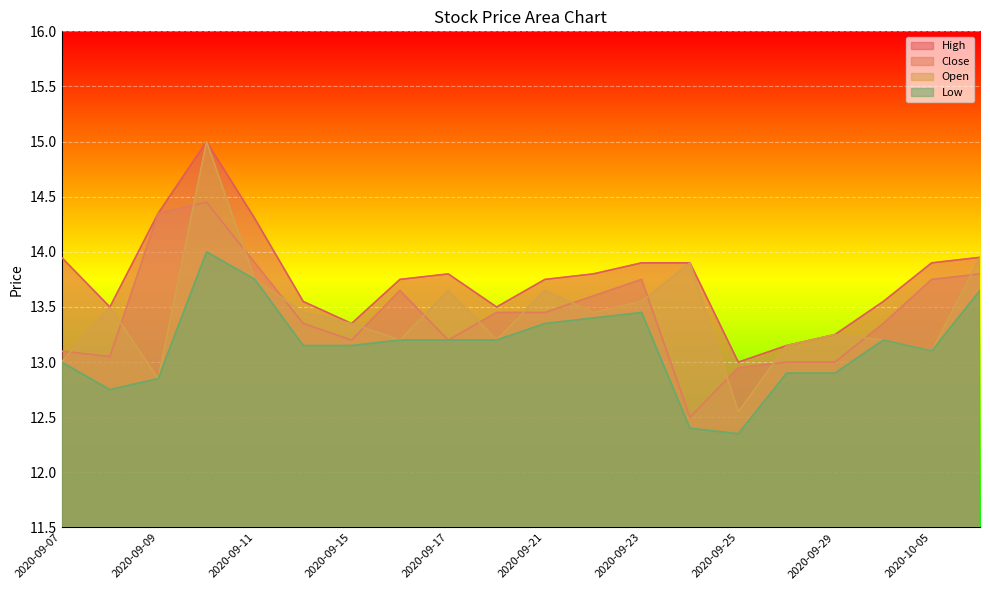

What is the lowest value of the Open series?

12.6